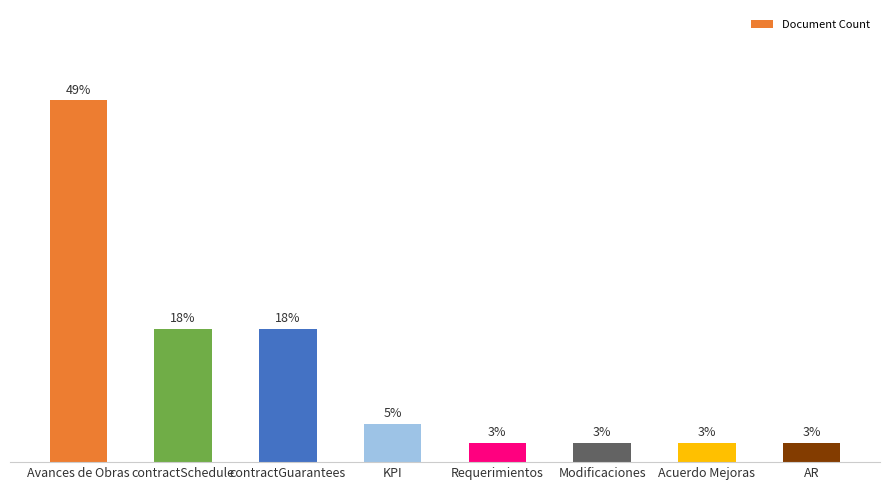

Rank the categories by value from lowest to highest.

Requerimientos, Modificaciones, Acuerdo Mejoras, AR, KPI, contractSchedule, contractGuarantees, Avances de Obras